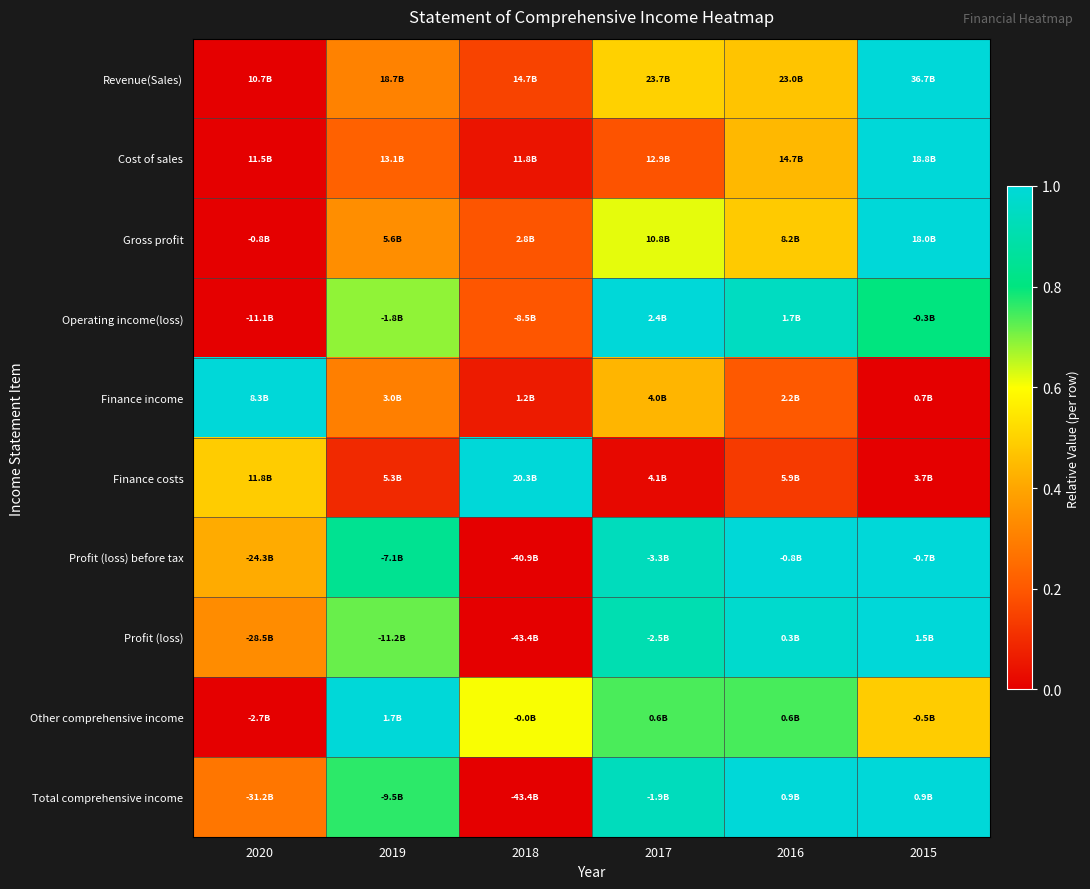

What is the spread (max minus min) of values at 2020?

1.0